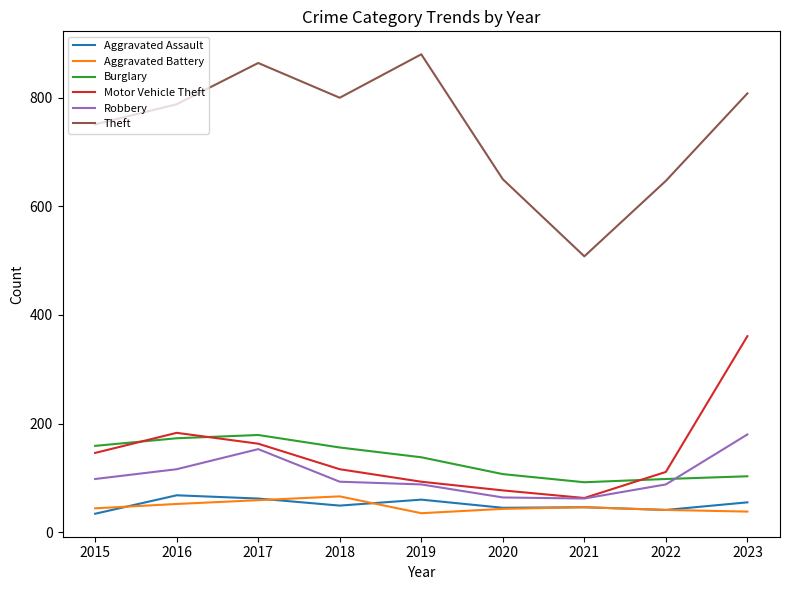

What is the difference between the highest and lowest values at 2017?

805